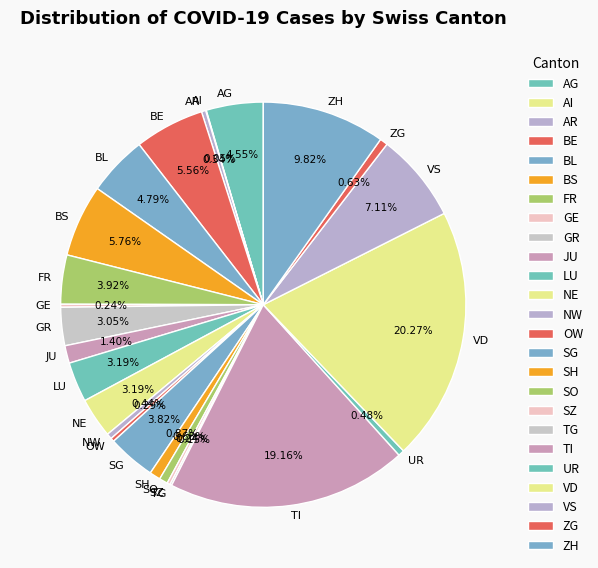

The SH slice represents 11% of the pie. True or false?

False